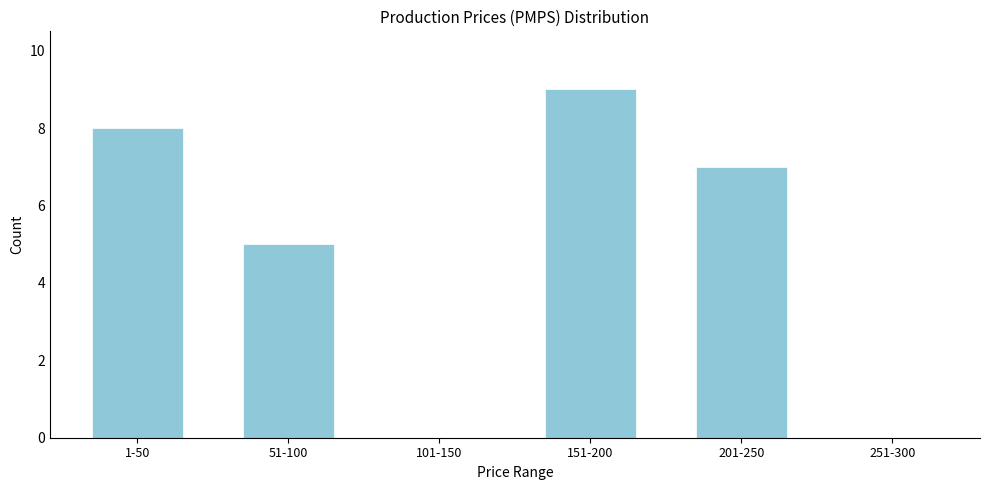

Reading left to right, what are all the values shown in this chart?

1-50=8	51-100=5	101-150=0	151-200=9	201-250=7	251-300=0